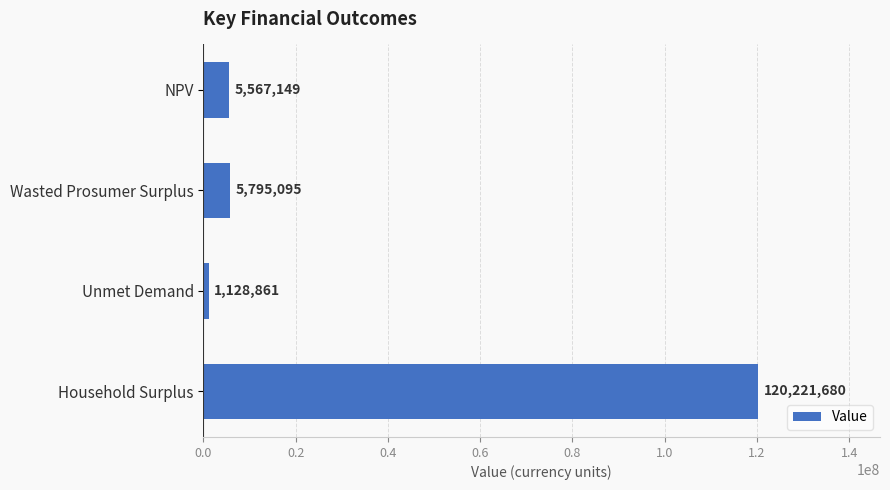

Where is the data nearest to the value 60675270?

Wasted Prosumer Surplus